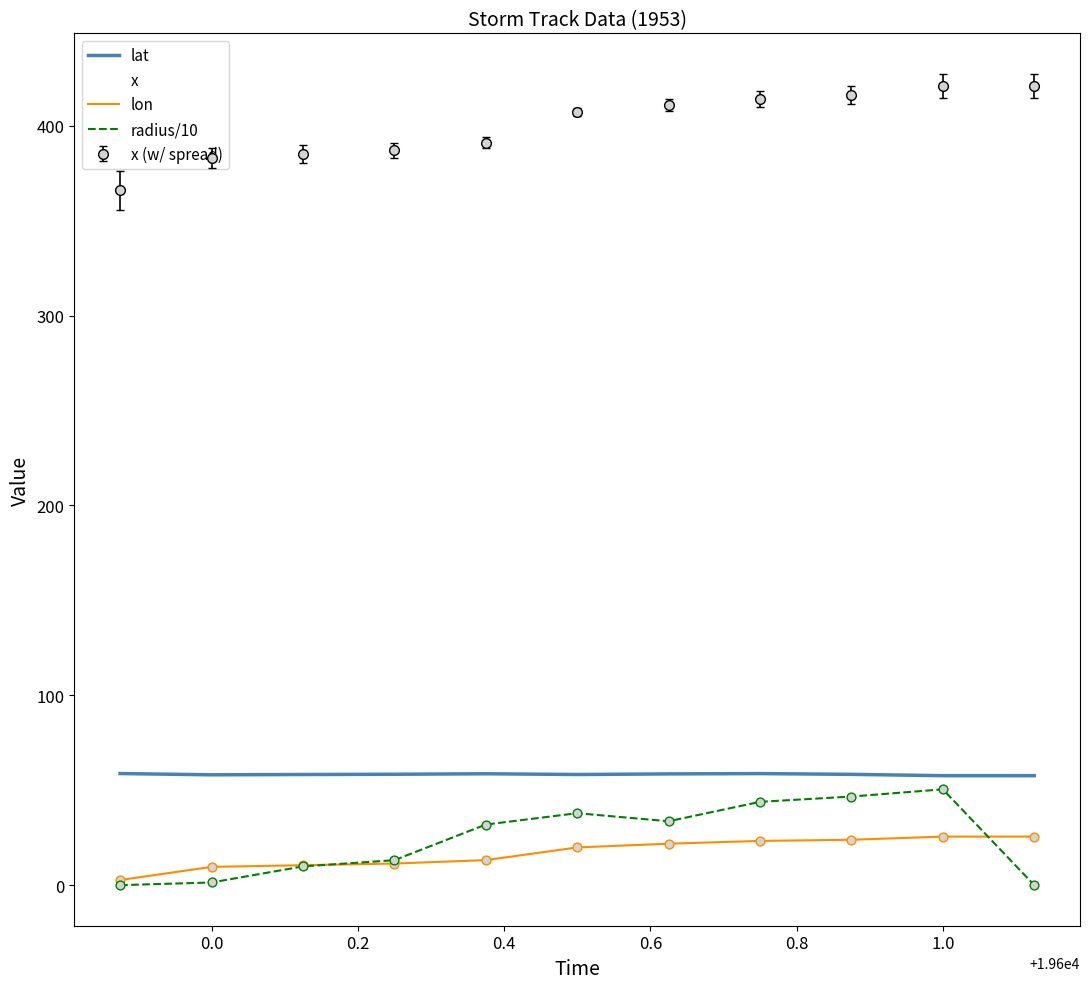

At how many categories does at least one series exceed 364?

11